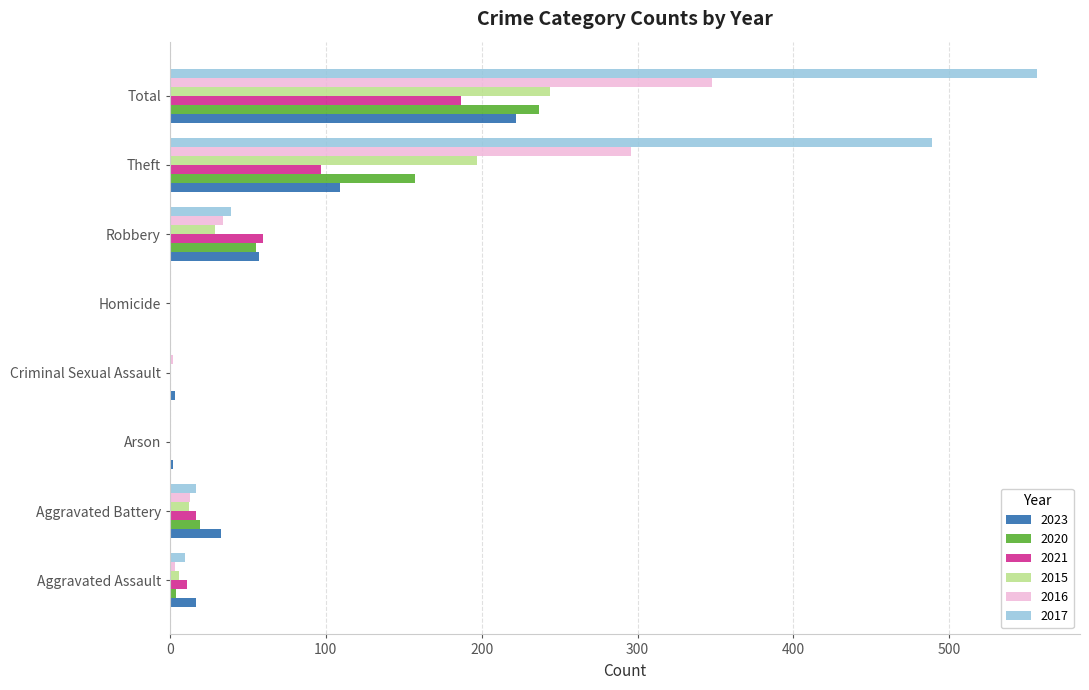

At which label does 2020 reach its peak?

Total